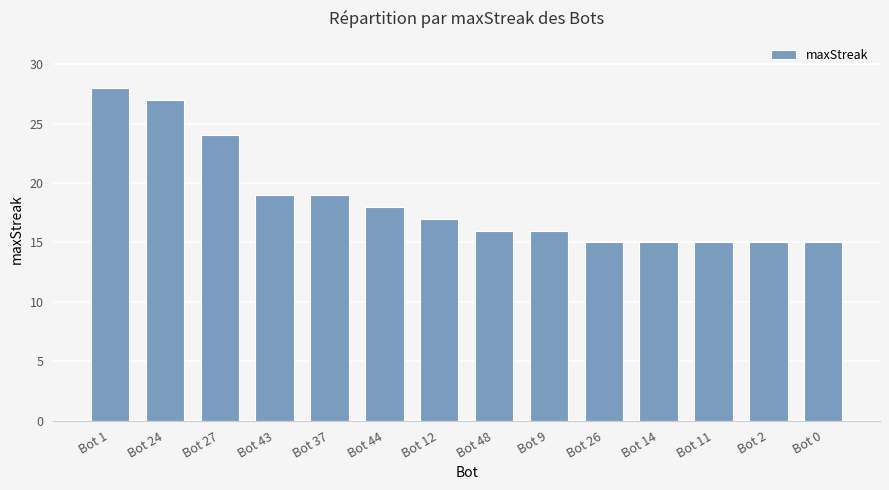

What is the difference between the second highest and minimum values?

12